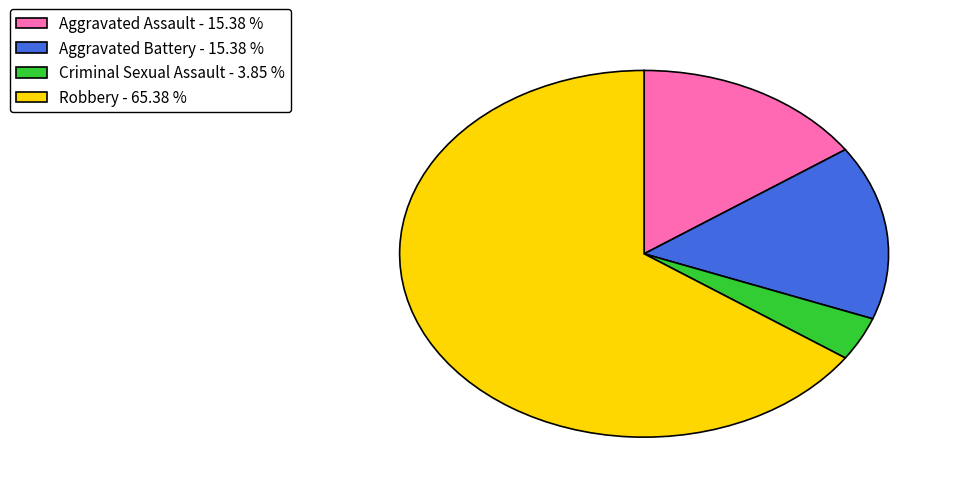

Combined, do Aggravated Battery - 15.38 % and Criminal Sexual Assault - 3.85 % account for over 50%?

No